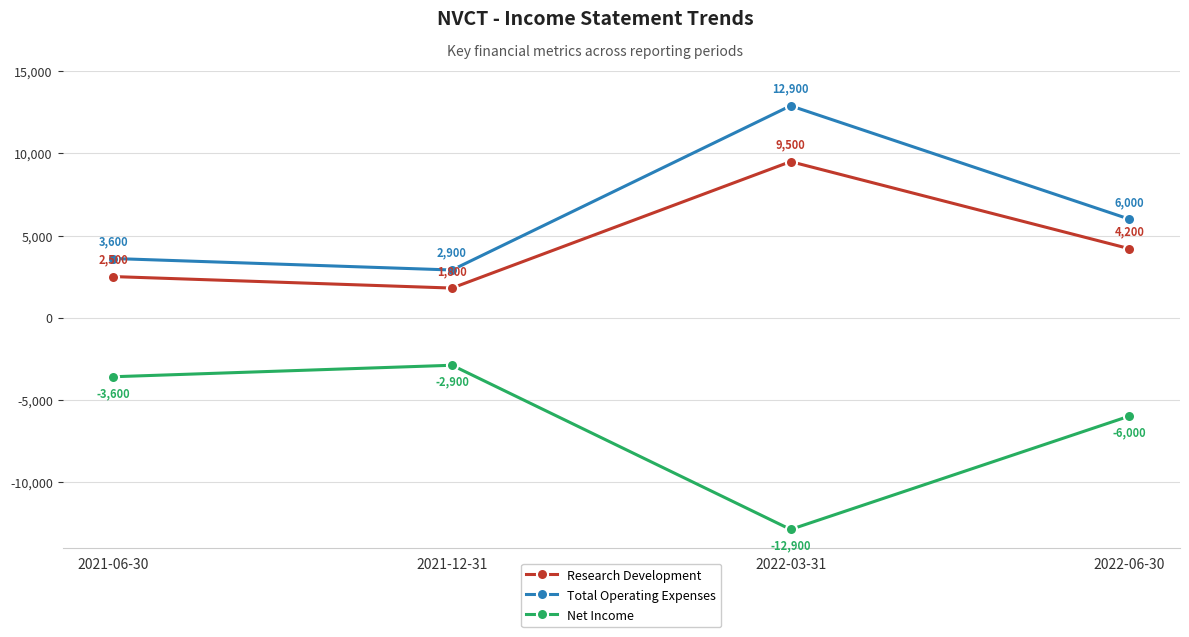

At which category does Research Development reach its first local peak?

2022-03-31